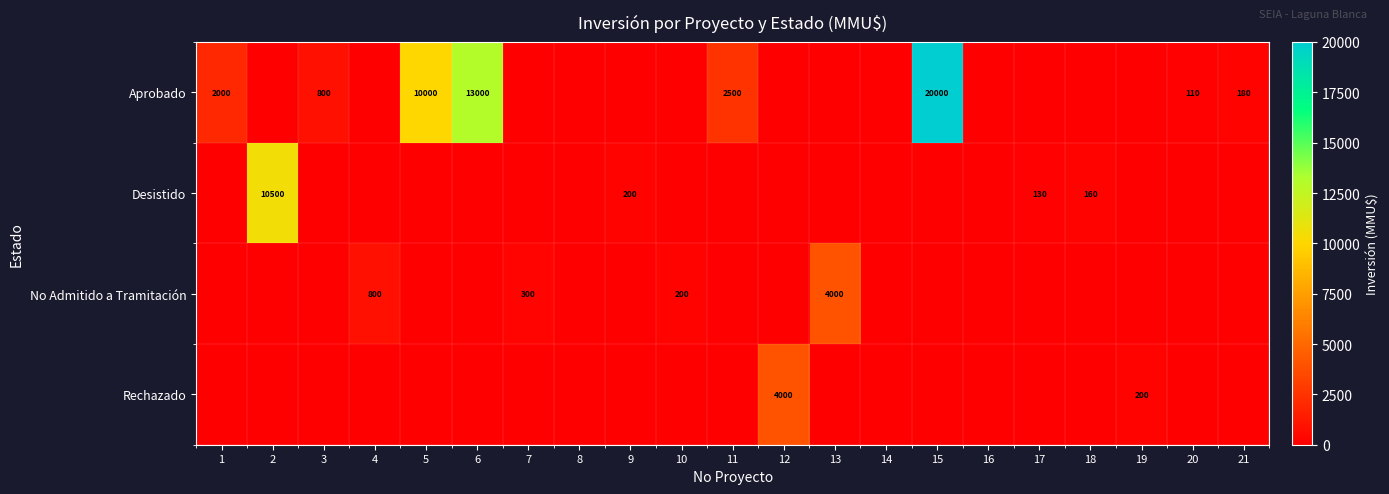

True or false: No Admitido a Tramitación has a value of 300 at 7.

True